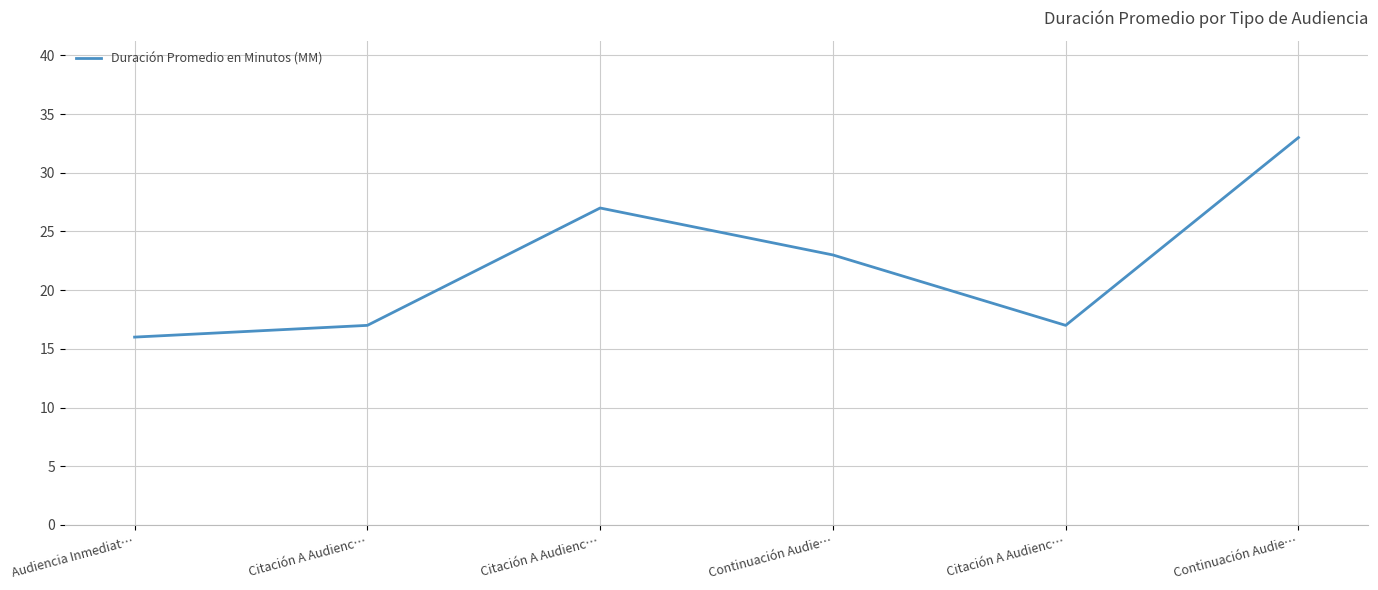

List the labels in order of value, smallest first.

Audiencia Inmediat…, Citación A Audienc…, Citación A Audienc…, Continuación Audie…, Citación A Audienc…, Continuación Audie…